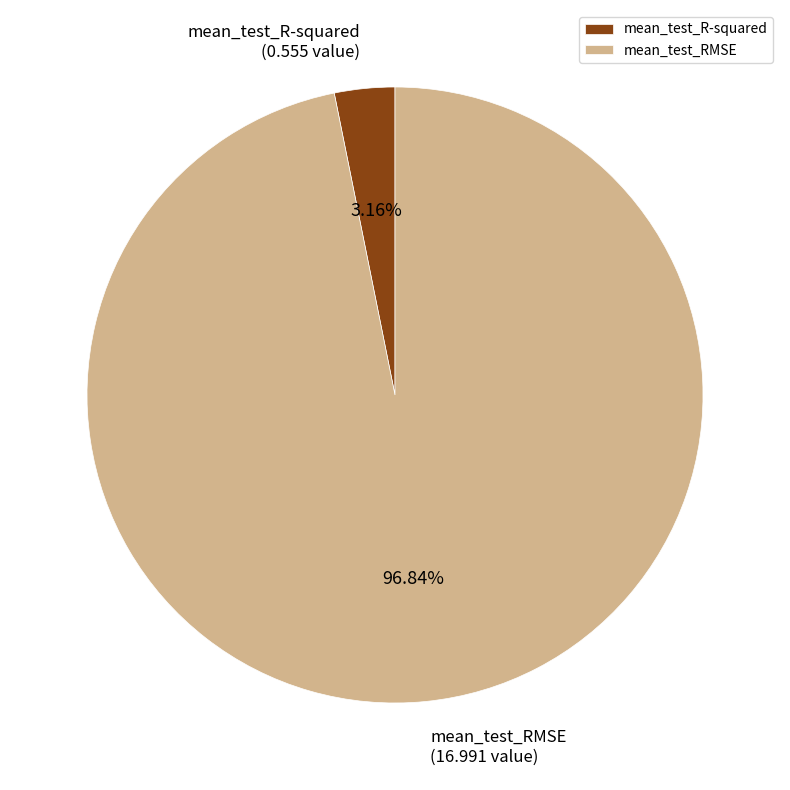

Which category has the biggest portion of the pie?

mean_test_RMSE